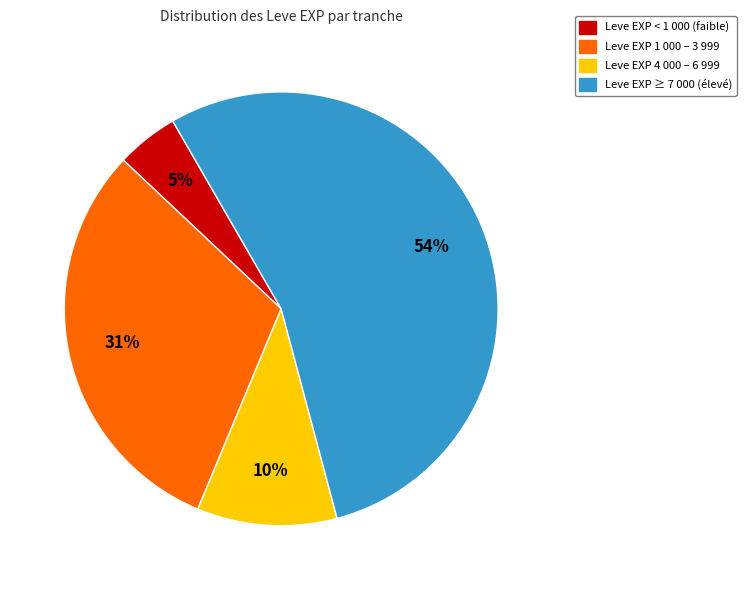

Is there a majority slice in this chart?

Yes